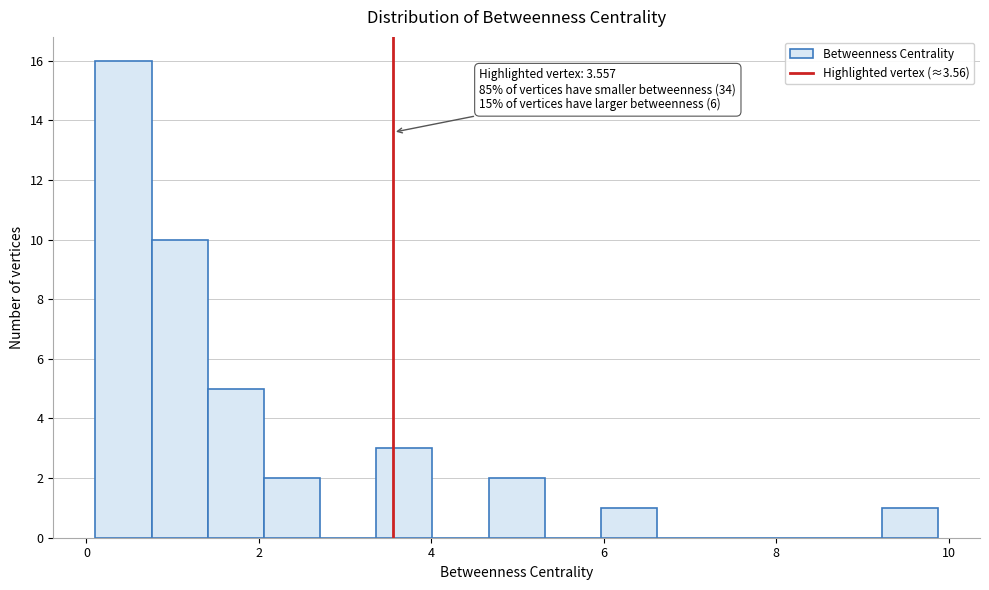

Around what value on the x-axis is the tallest bar? Give the approximate position of its centre, as read against the axis.

0.4